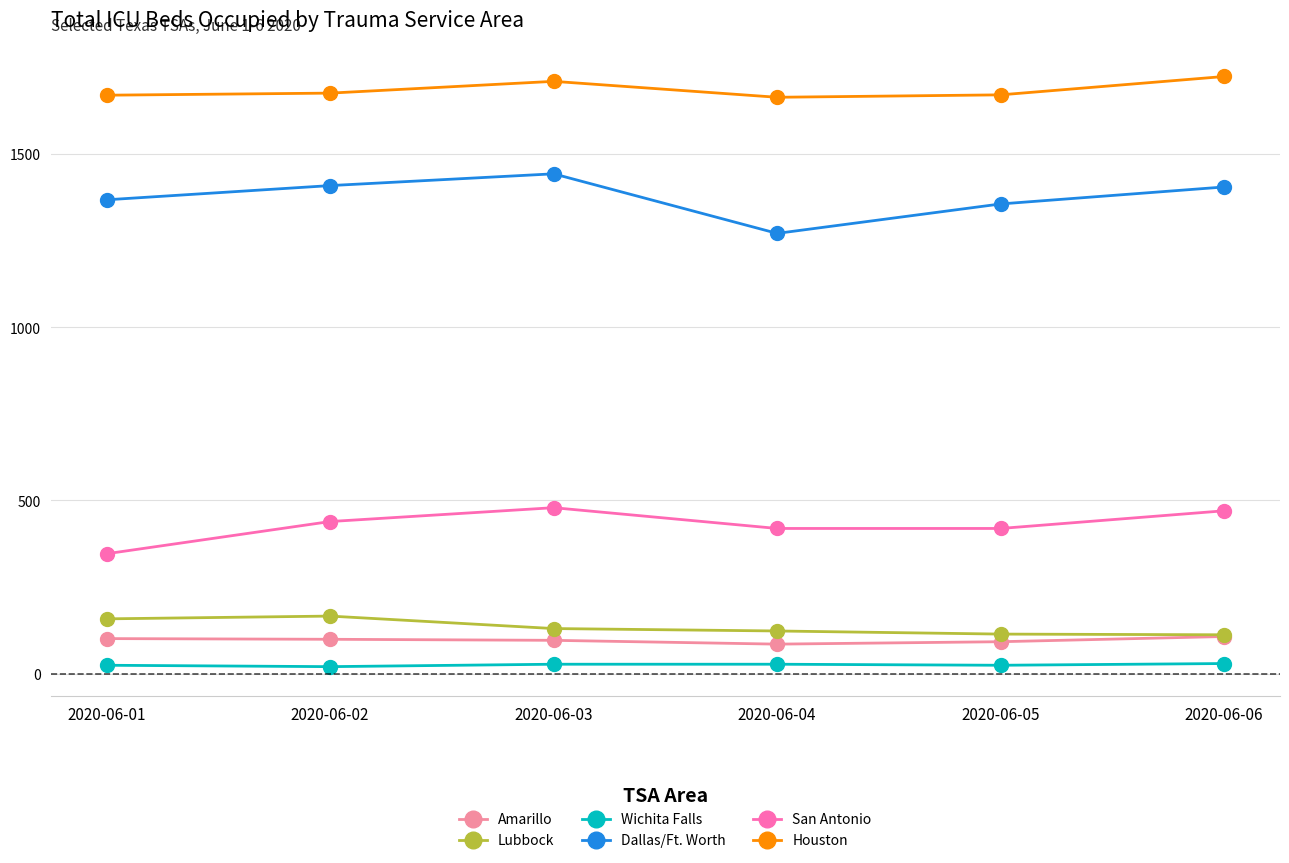

What is the value of the Dallas/Ft. Worth point at the 6th from the left?

1405